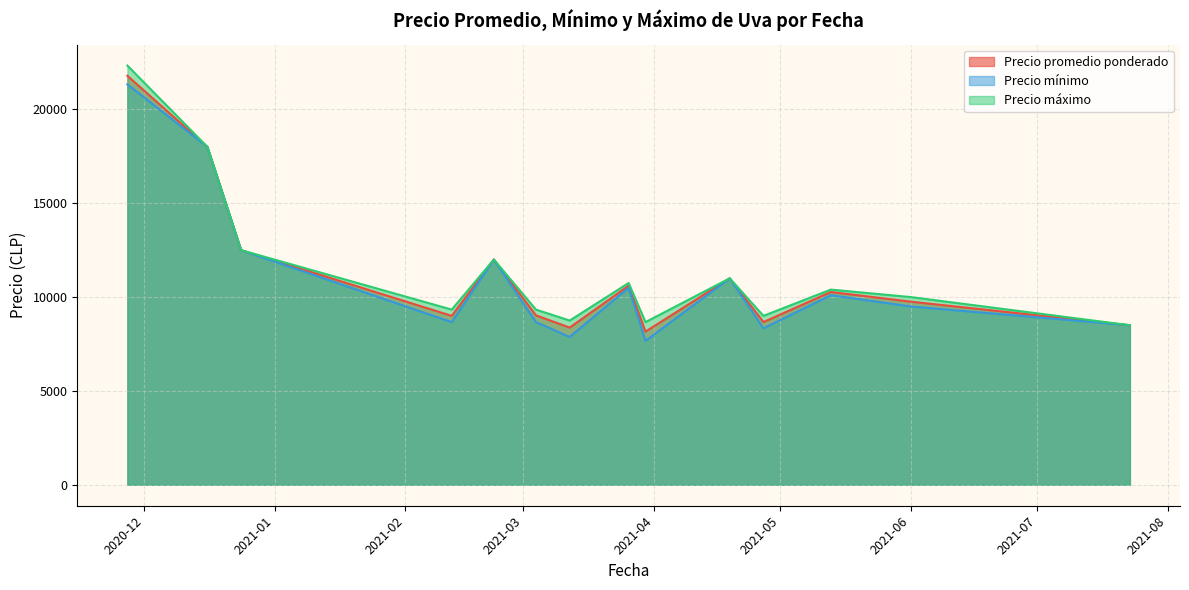

How many lines are shown in the chart?

3